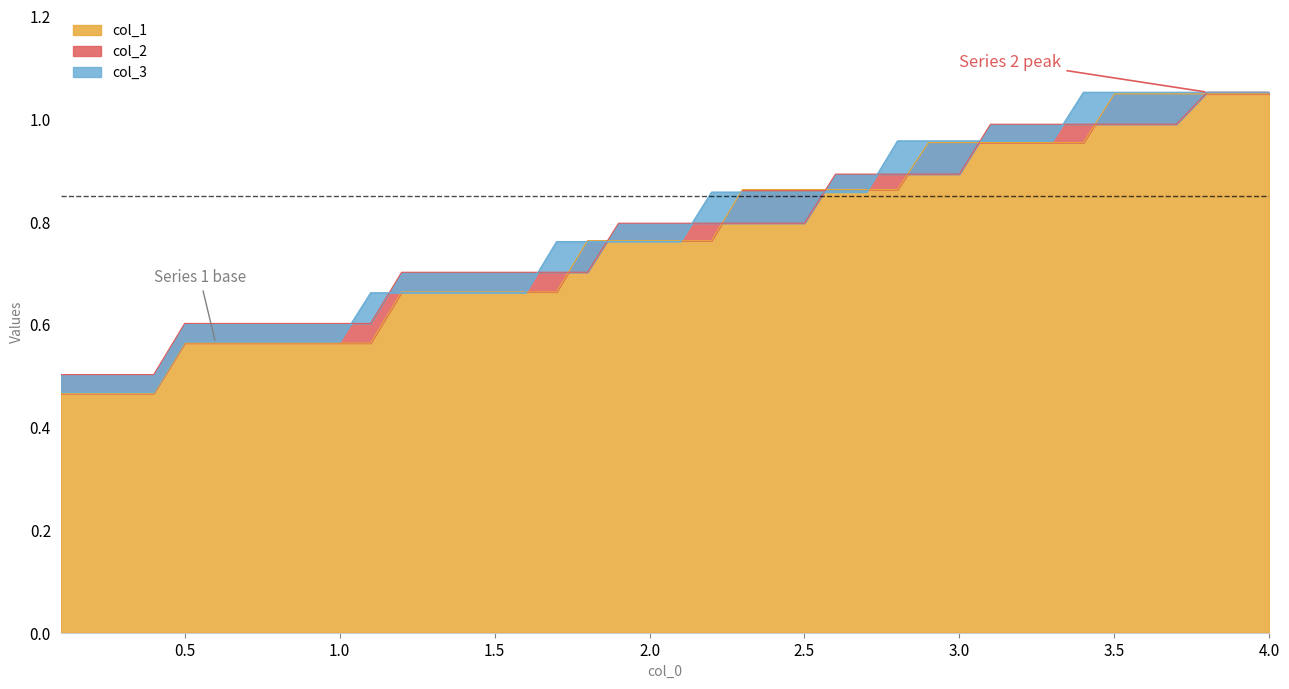

How many intersections are there between col_1 and col_3?

6